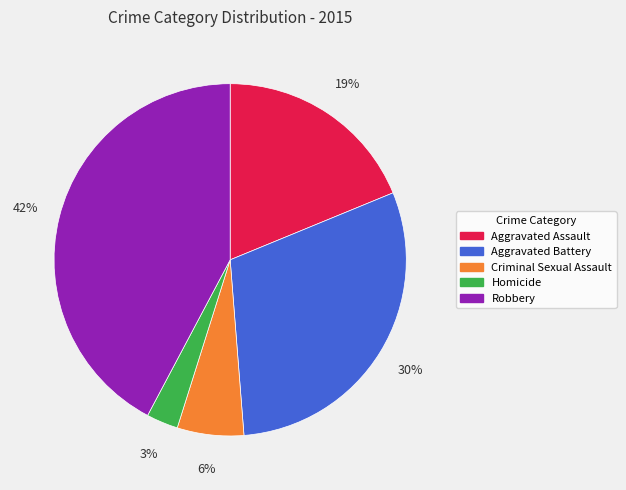

How many segments does this pie chart have?

5